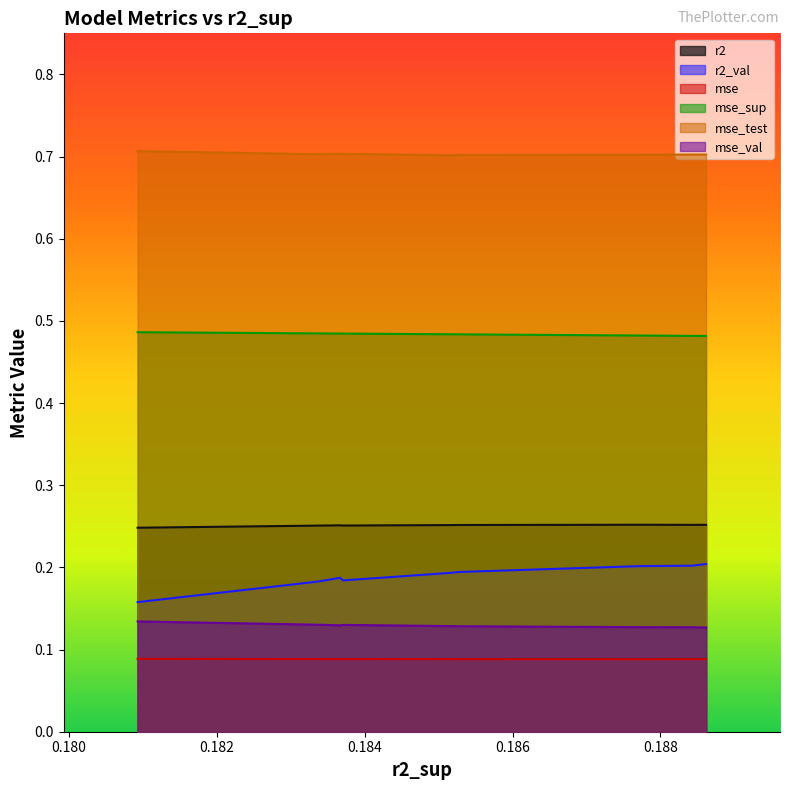

What is the value of the mse_test point at the 9th from the left?

0.7